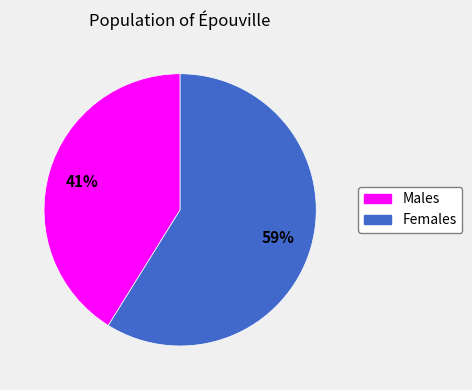

Does any single category account for the majority?

Yes